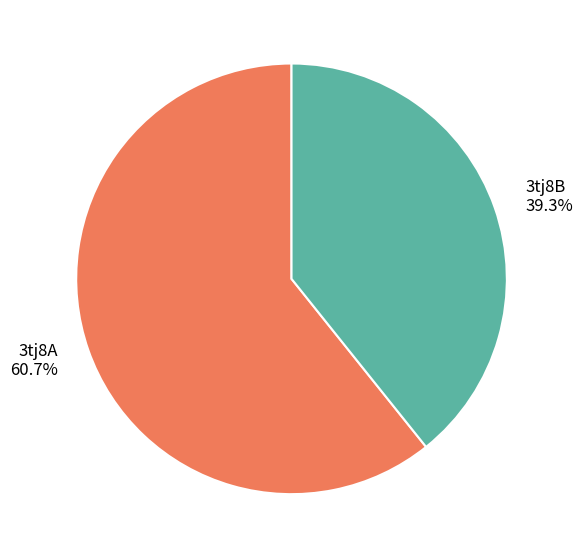

Which has a higher value, 3tj8A or 3tj8B?

3tj8A